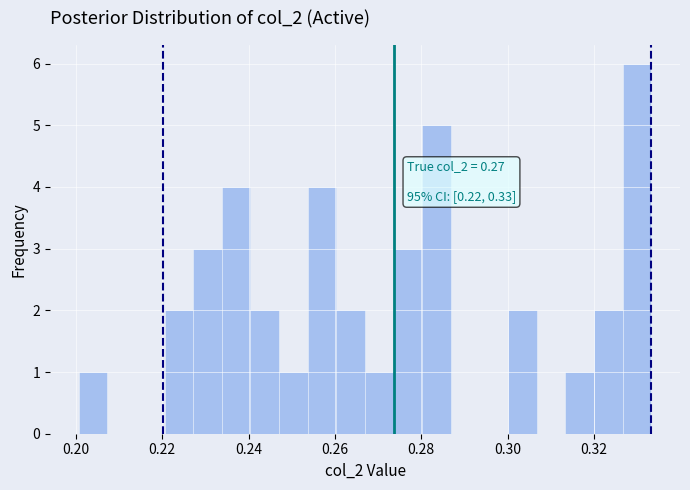

Around what value on the x-axis is the tallest bar? Give the approximate position of its centre, as read against the axis.

0.330